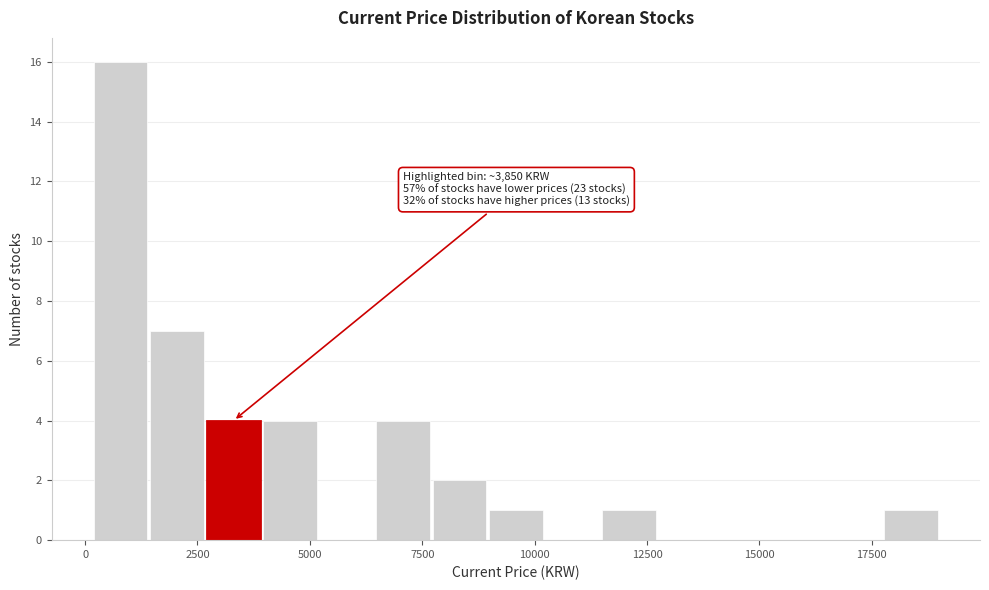

Around what value on the x-axis is the tallest bar? Give the approximate position of its centre, as read against the axis.

1000